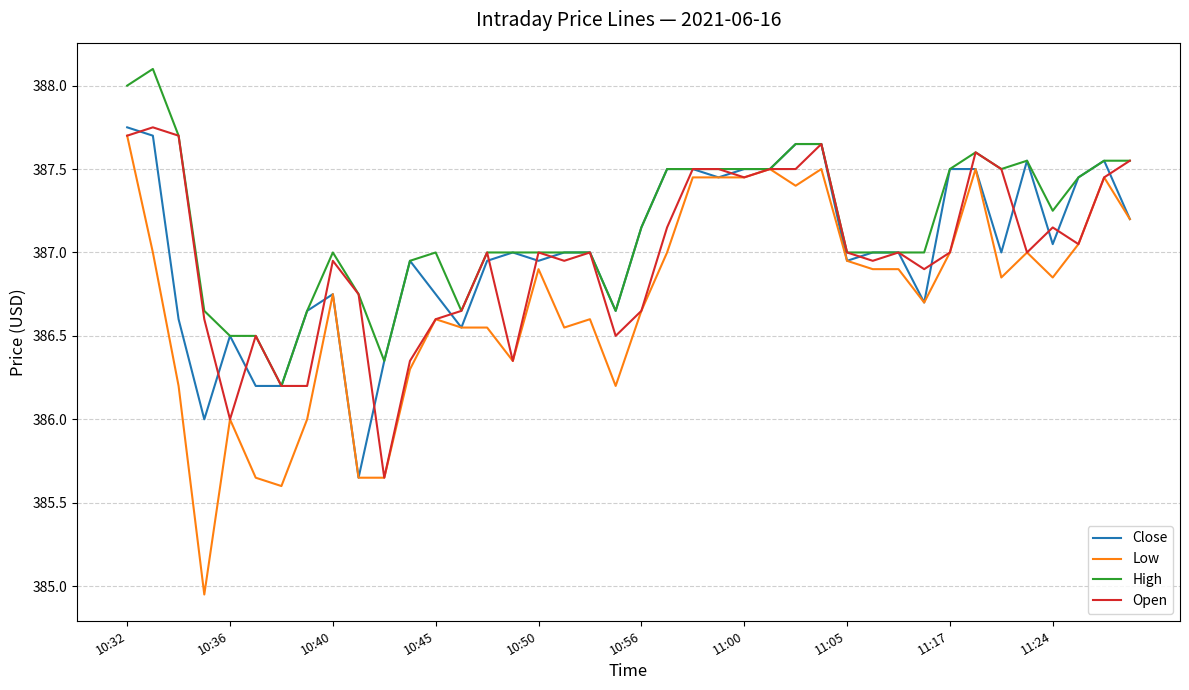

Which series has the largest range (max minus min)?

Low